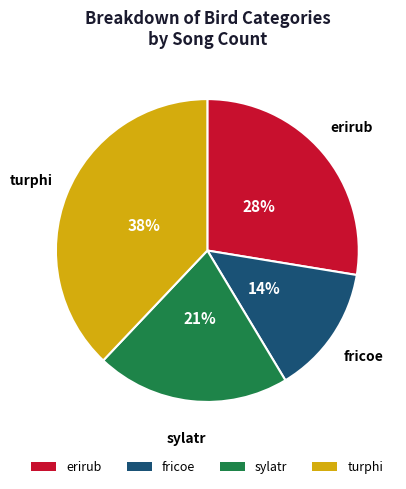

Is it true that erirub is 28% of the pie?

True